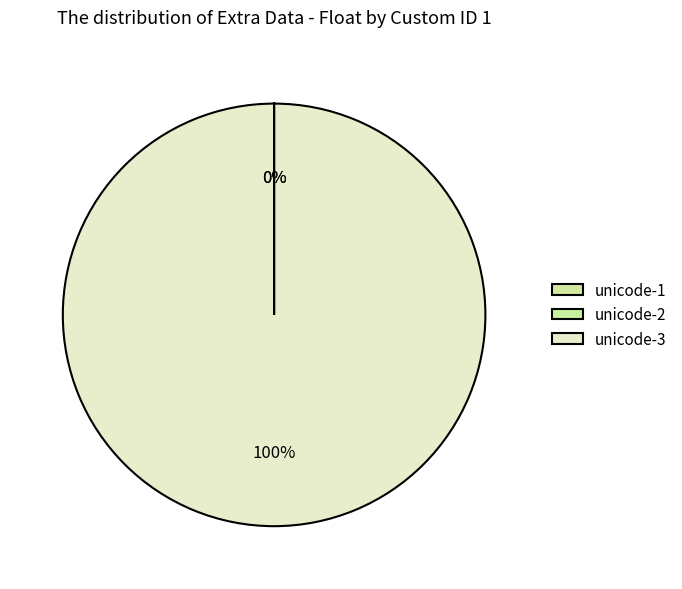

How many segments does this pie chart have?

3